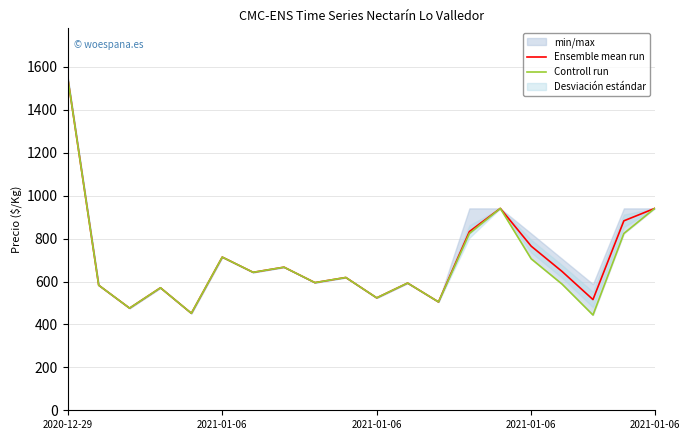

Reading left to right, what are all the values shown in this chart?

Ensemble mean run: 1548	583	476	571	452	714	643	667	595	619	524	593	505	833	941	765	647	516	883	941
Controll run: 1548	583	476	571	452	714	643	667	595	619	524	593	505	824	941	706	588	444	824	941